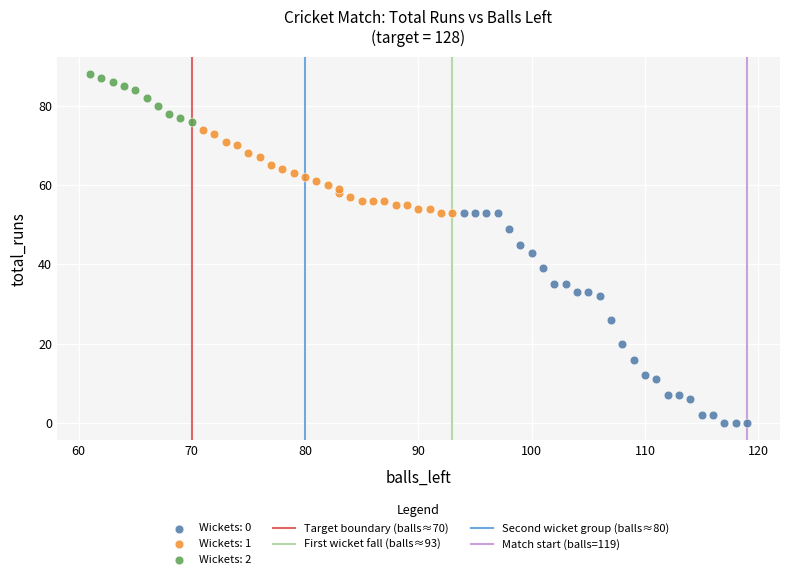

Which series contains the lowest Y value?

Wickets: 0